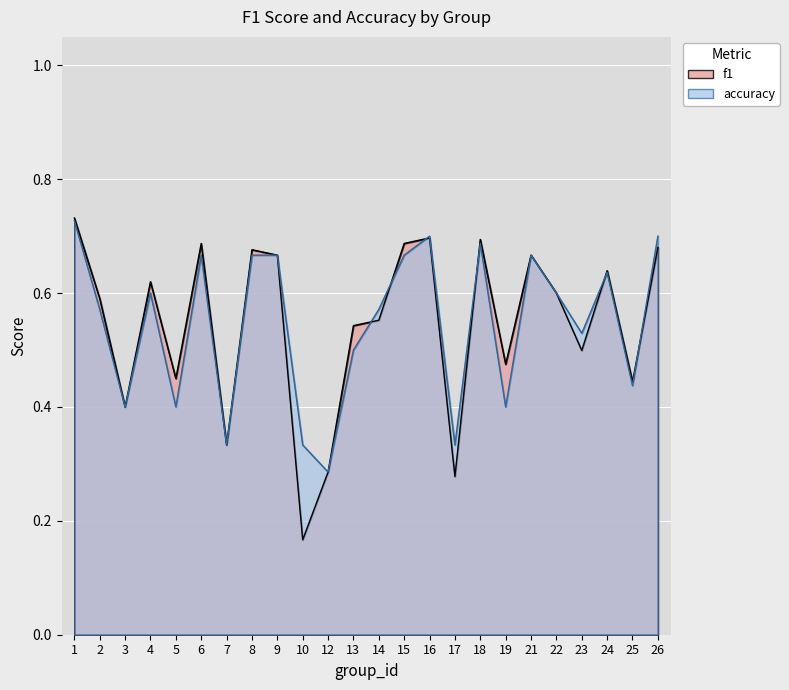

Which series has the largest total across all categories?

accuracy